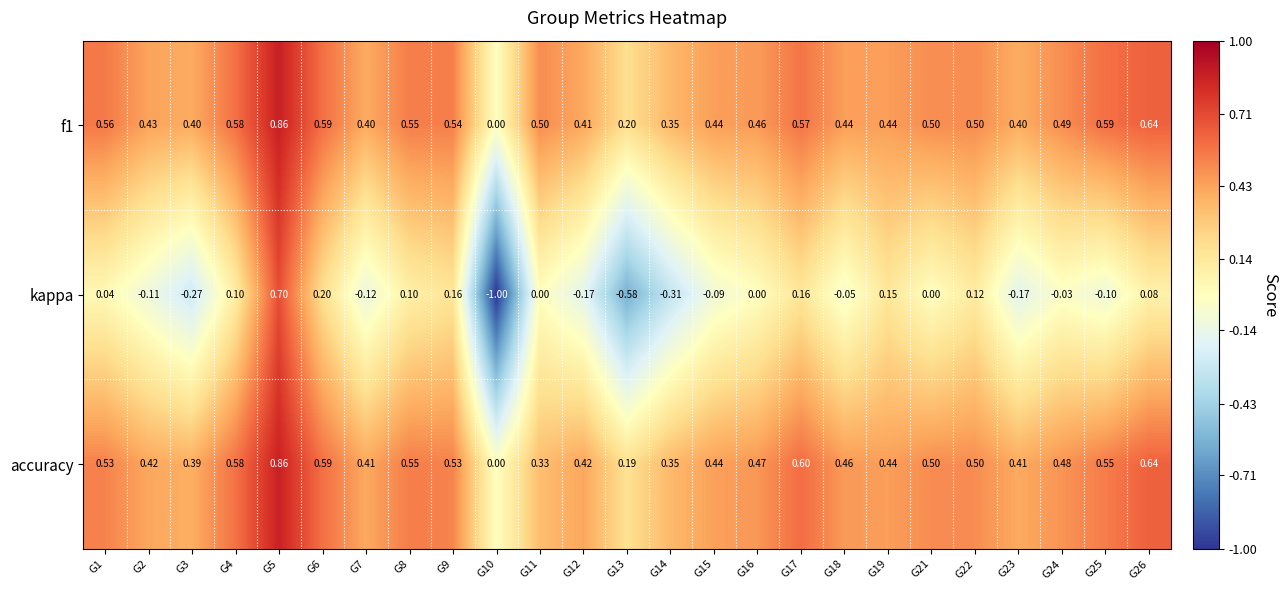

Which series has the largest total across all categories?

f1